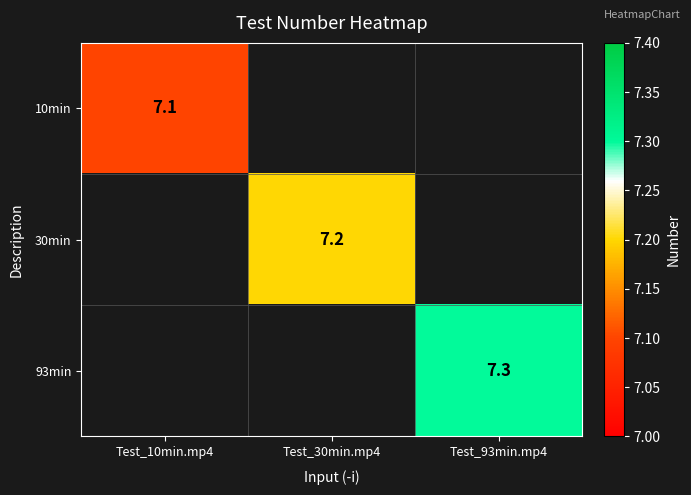

True or false: 93min has a value of 9.9 at Test_93min.mp4.

False